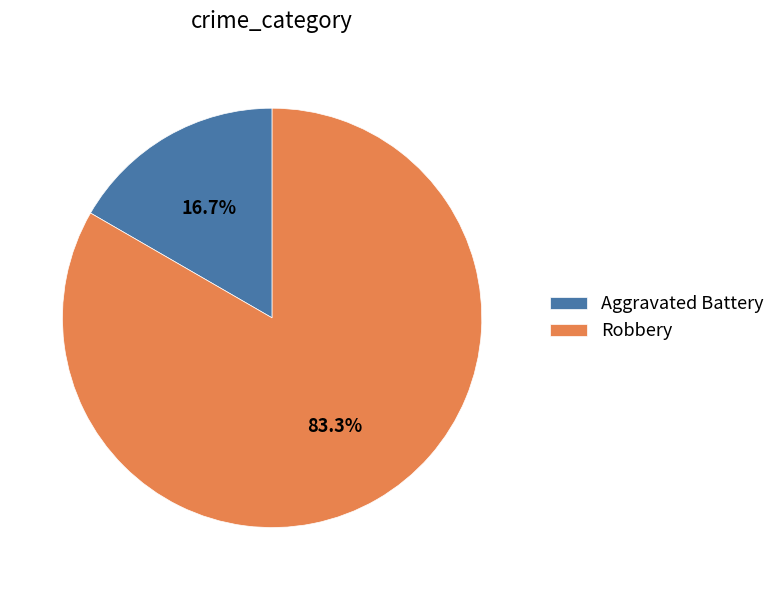

Which has a higher value, Aggravated Battery or Robbery?

Robbery